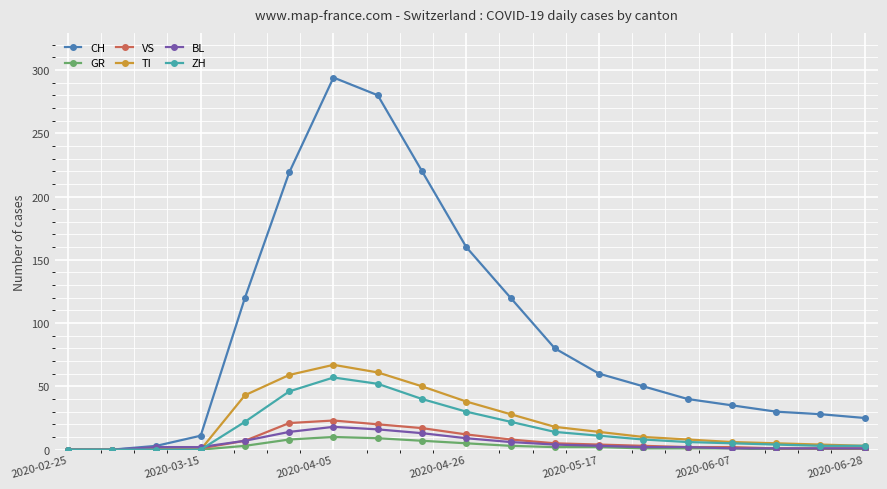

Which series has the widest spread of values?

CH